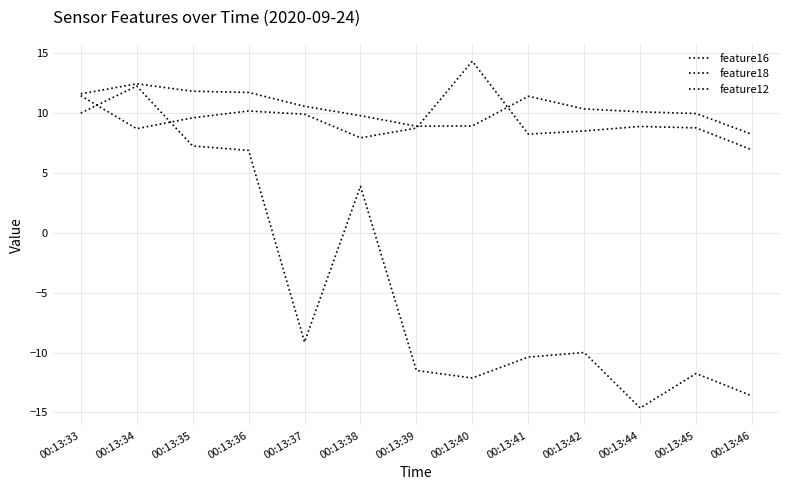

How many lines are shown in the chart?

3